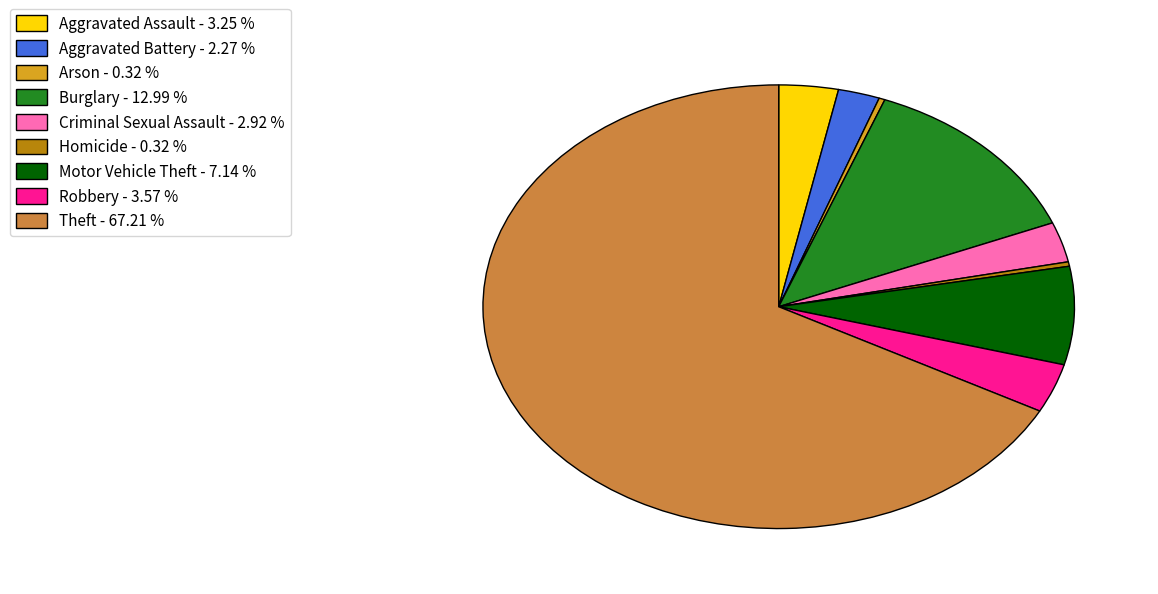

How many segments does this pie chart have?

9